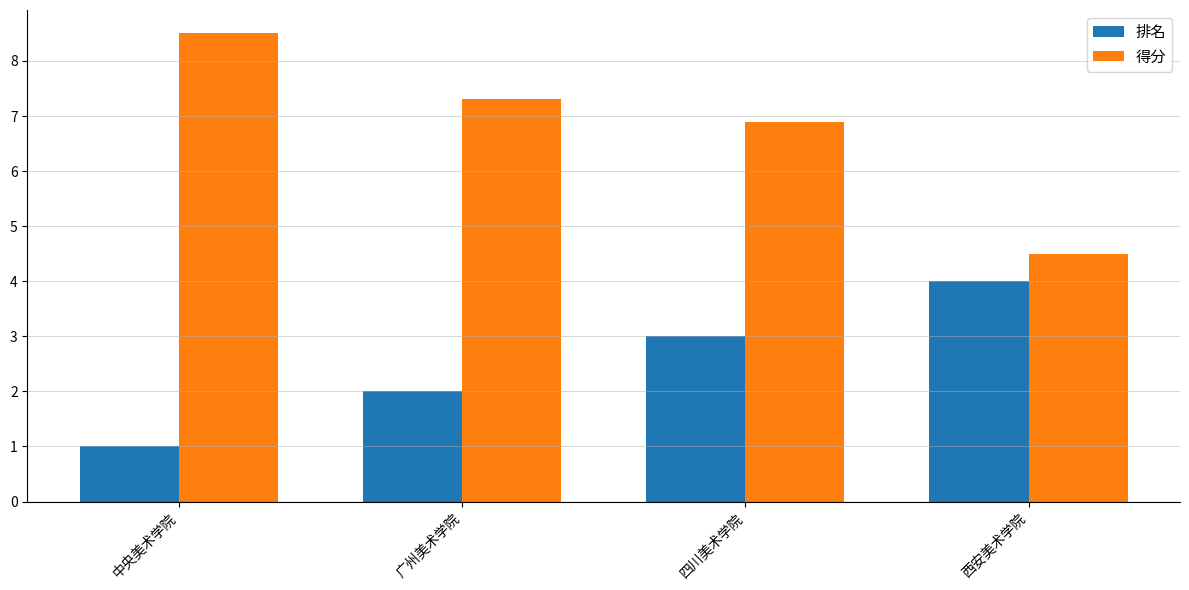

At how many categories does at least one series exceed 7?

2